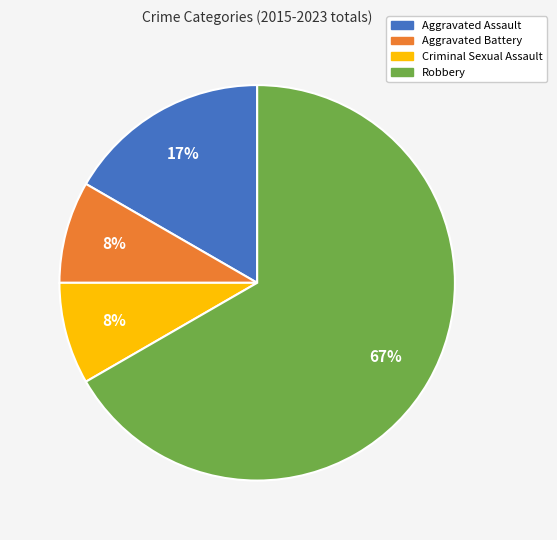

Do Aggravated Battery and Robbery together represent more than half of the pie?

Yes